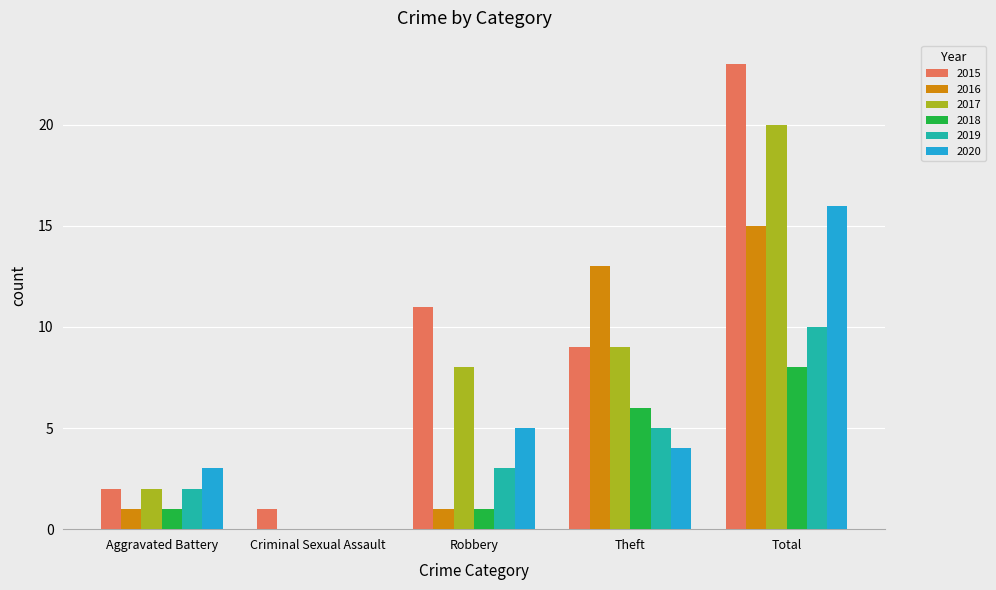

At which label does 2015 reach its peak?

Total